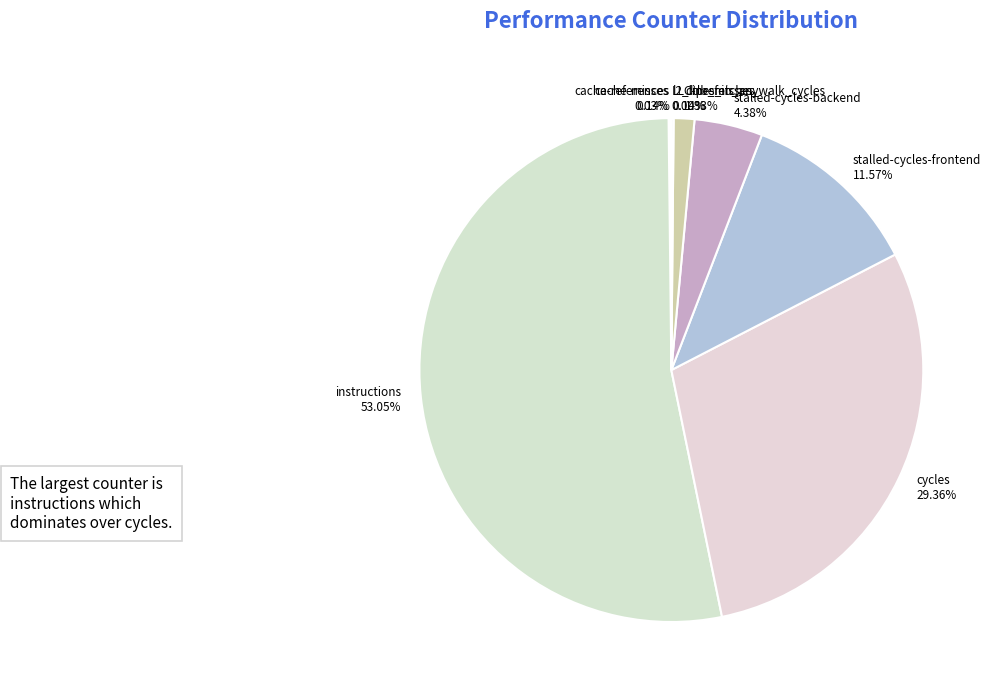

To the nearest percent, what percentage of the pie is cycles?

29%